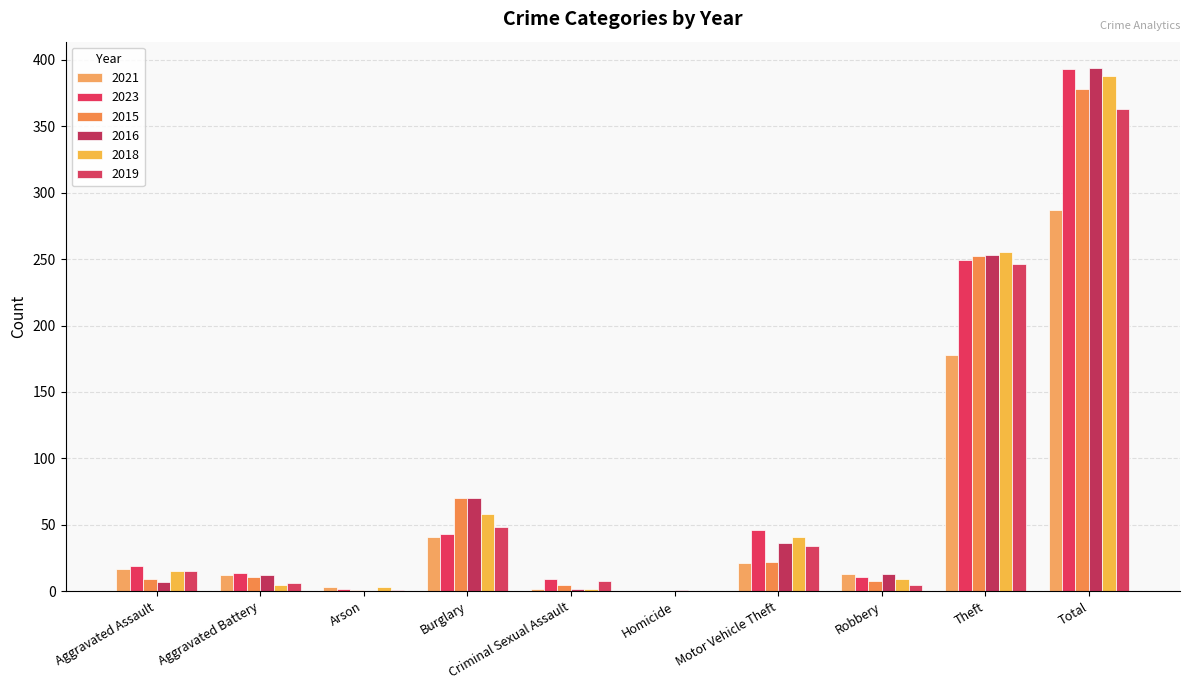

List the labels in order of 2019 value, smallest first.

Homicide, Arson, Robbery, Aggravated Battery, Criminal Sexual Assault, Aggravated Assault, Motor Vehicle Theft, Burglary, Theft, Total